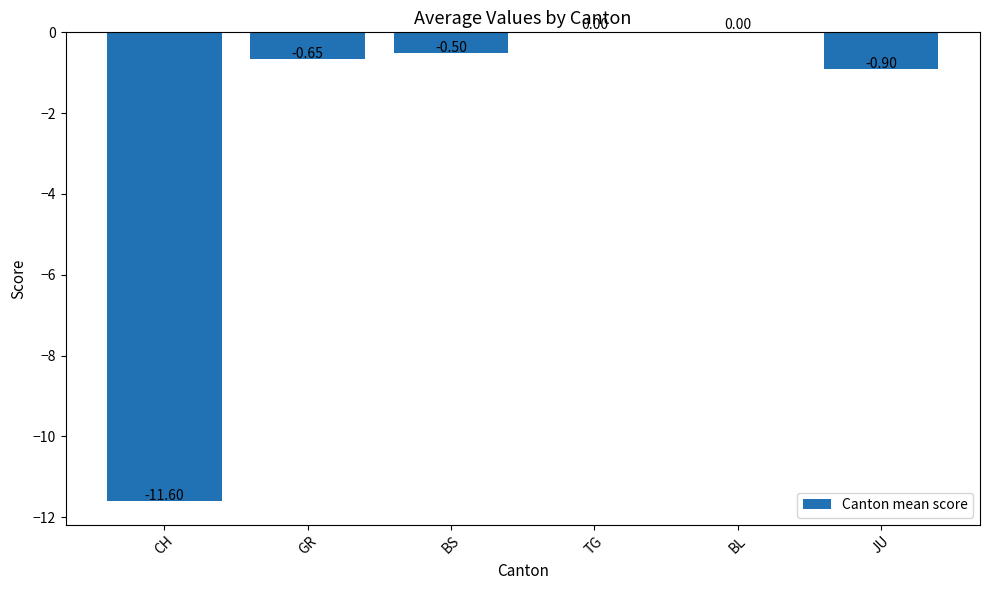

Between BS and CH, which is larger?

BS